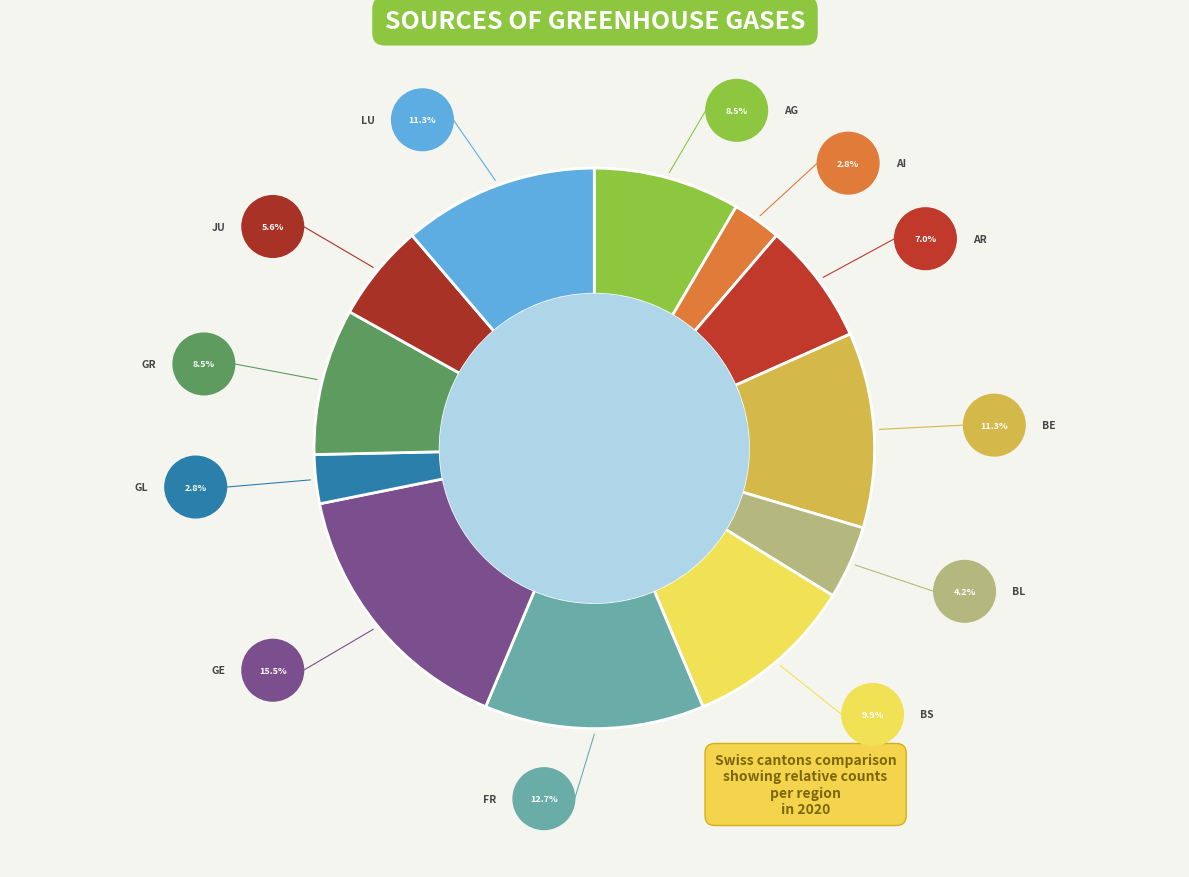

How many segments does this pie chart have?

12